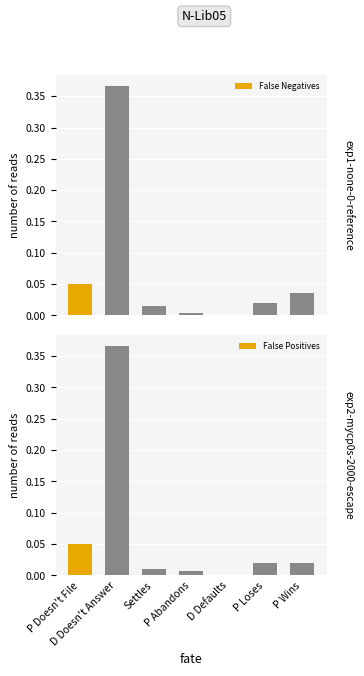

Reading left to right, transcribe all the data shown in this chart.

False Negatives: 0.0	0.4	0.0	0.0	0.0	0.0	0.0
False Positives: 0.0	0.4	0.0	0.0	0.0	0.0	0.0